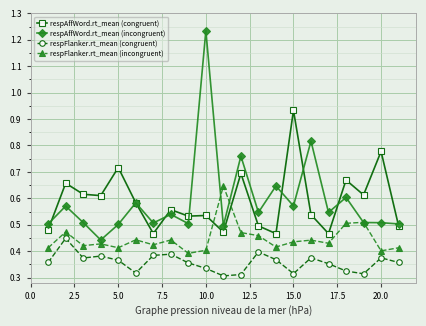

What is the difference between the maximum and minimum values in the respFlanker.rt_mean (congruent) series?

0.1